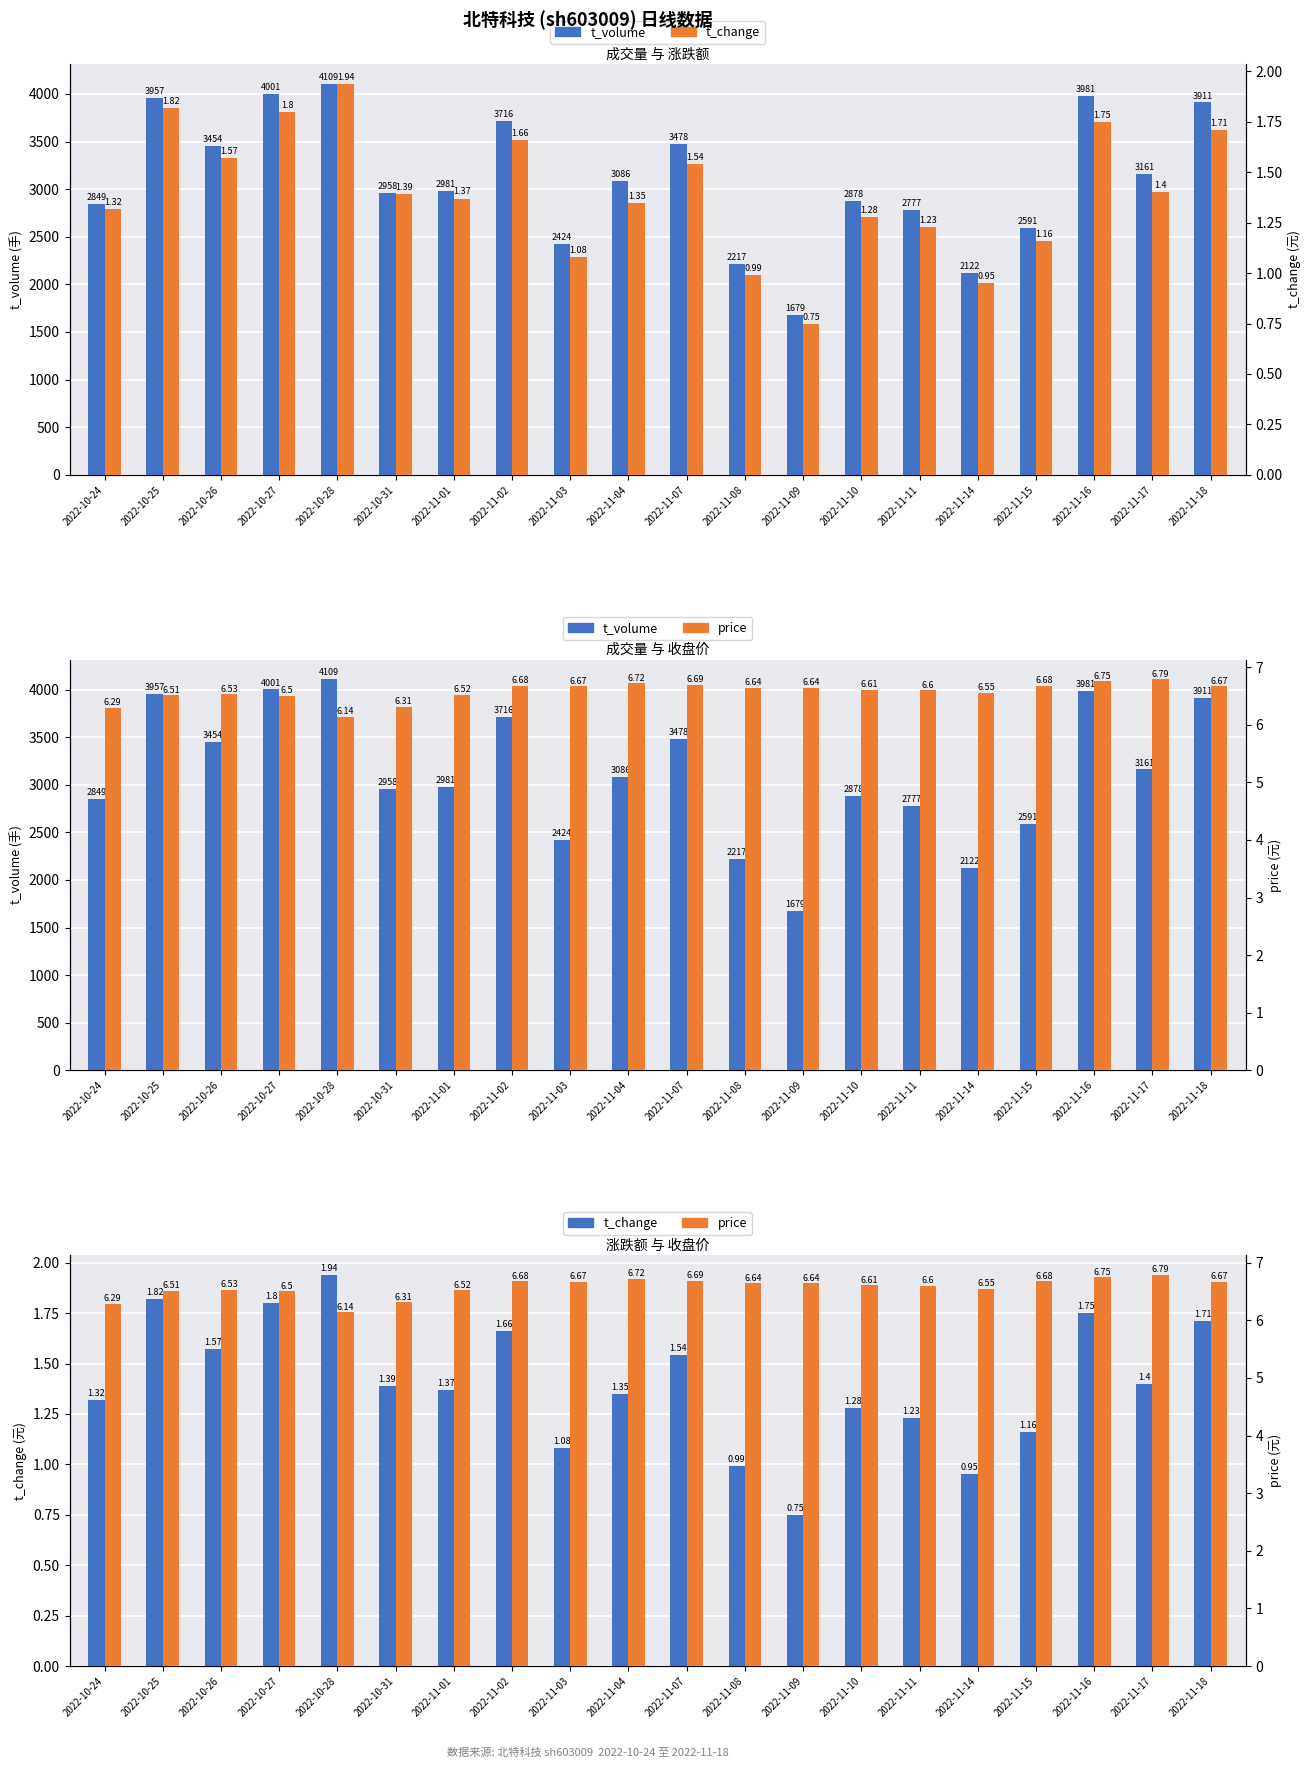

What is the label of the 12th bar from the right?

2022-11-03